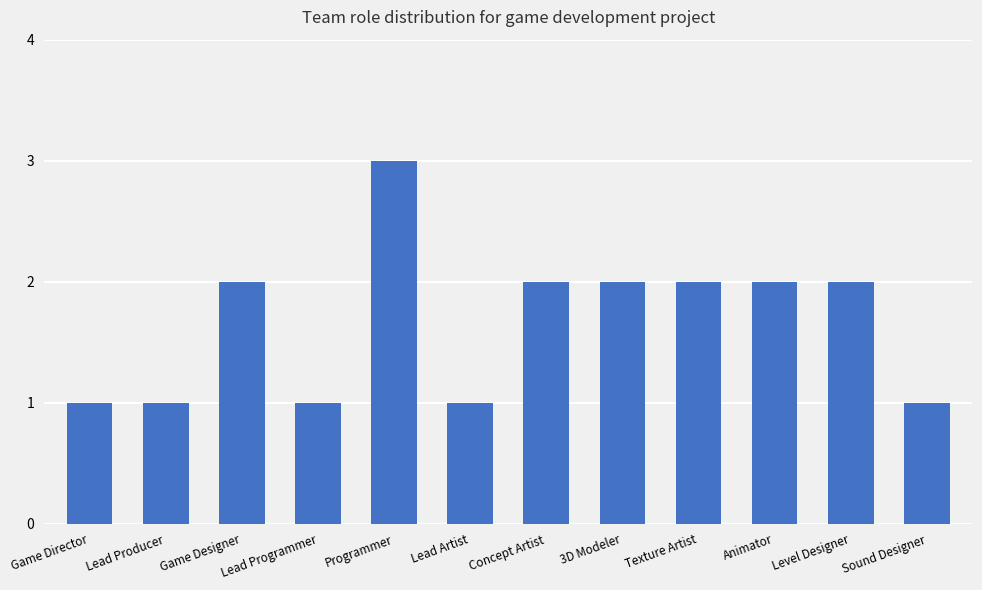

Reading left to right, extract all data points from this chart.

Game Director=1	Lead Producer=1	Game Designer=2	Lead Programmer=1	Programmer=3	Lead Artist=1	Concept Artist=2	3D Modeler=2	Texture Artist=2	Animator=2	Level Designer=2	Sound Designer=1